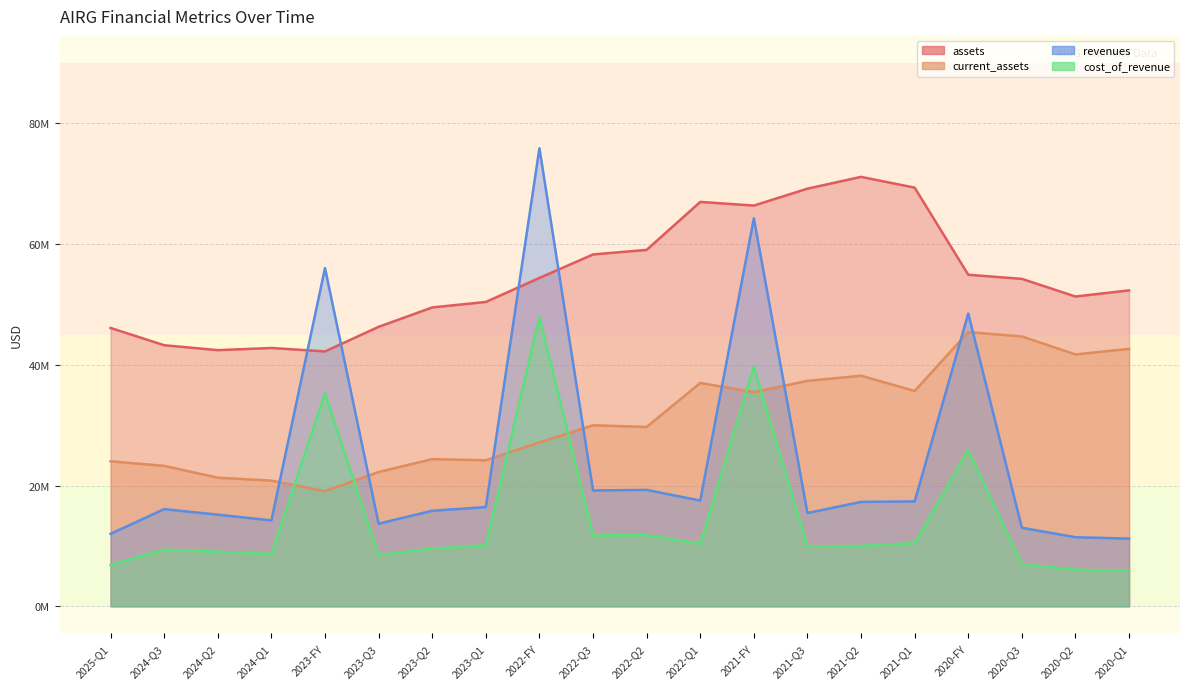

List the labels in order of balance_sheet.assets value, largest first.

2021-Q2, 2021-Q1, 2021-Q3, 2022-Q1, 2021-FY, 2022-Q2, 2022-Q3, 2020-FY, 2022-FY, 2020-Q3, 2020-Q1, 2020-Q2, 2023-Q1, 2023-Q2, 2023-Q3, 2025-Q1, 2024-Q3, 2024-Q1, 2024-Q2, 2023-FY